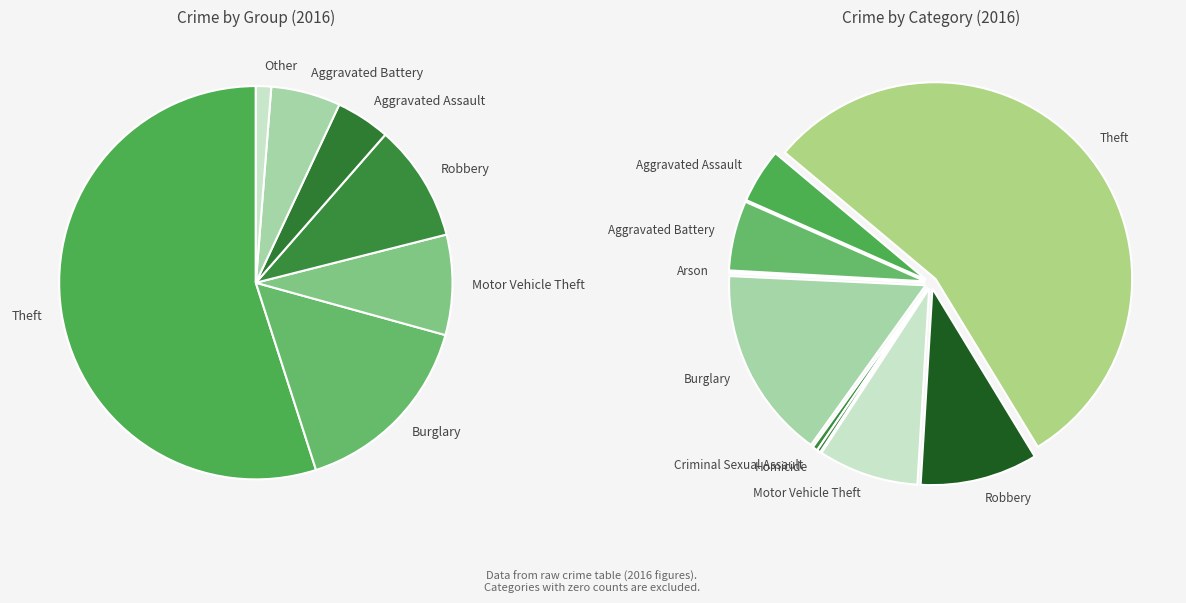

Does 5 account for over 50% of the chart?

No